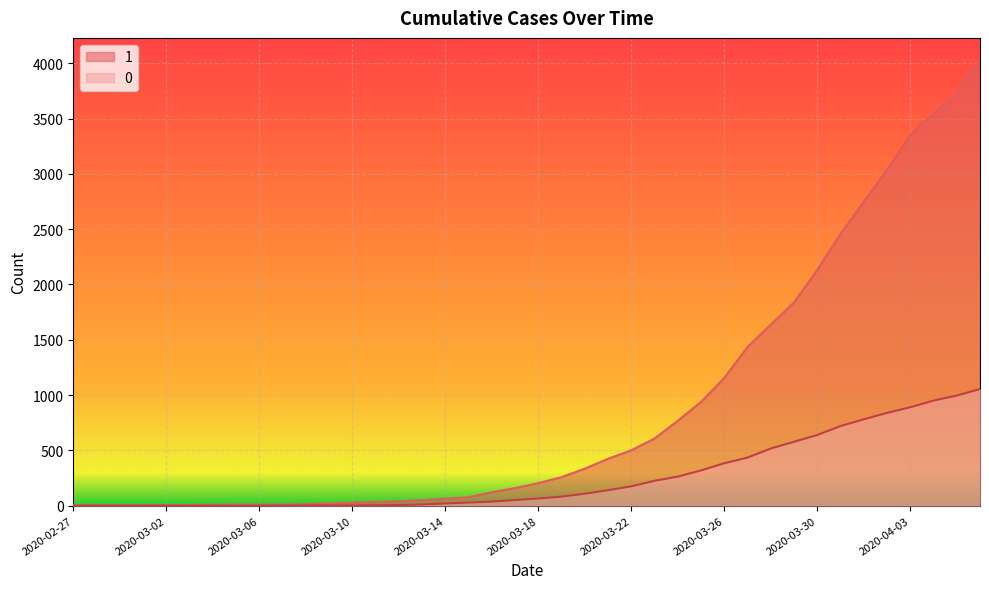

List the series in order of their overall mean, highest first.

1, 0